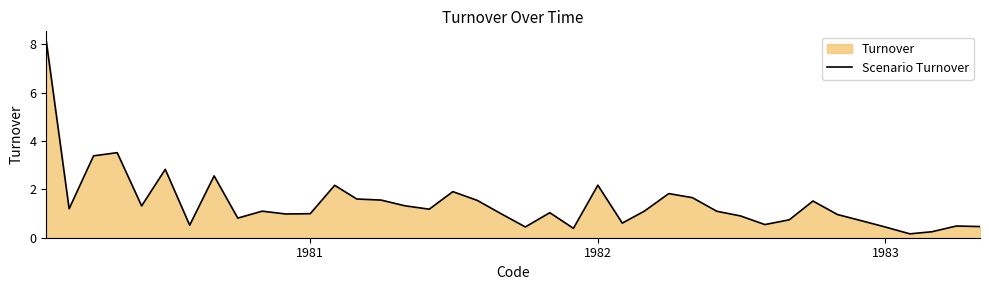

What is the maximum value shown in the chart?

8.1